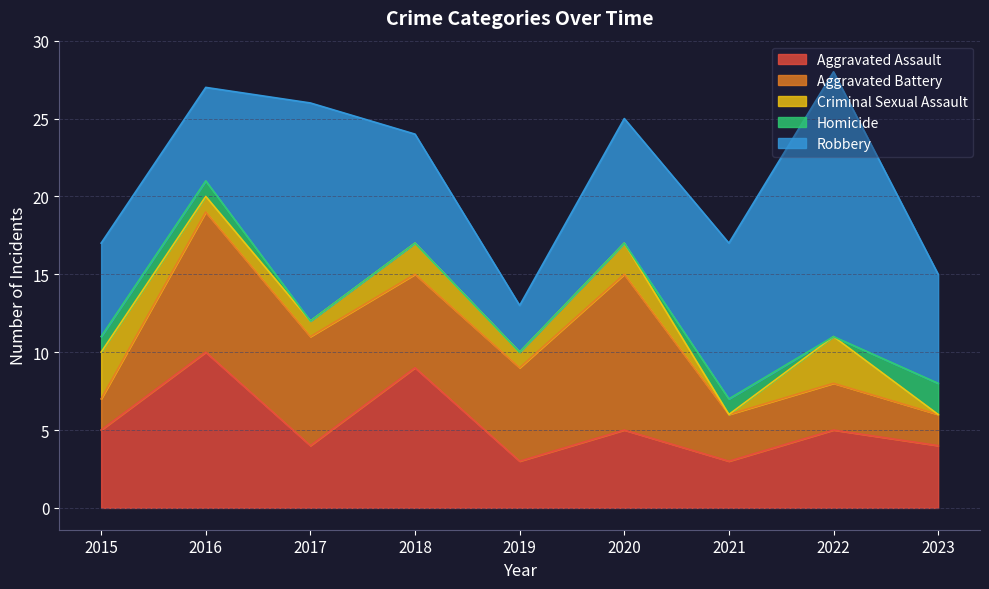

Read the Criminal Sexual Assault value at 2022.

3